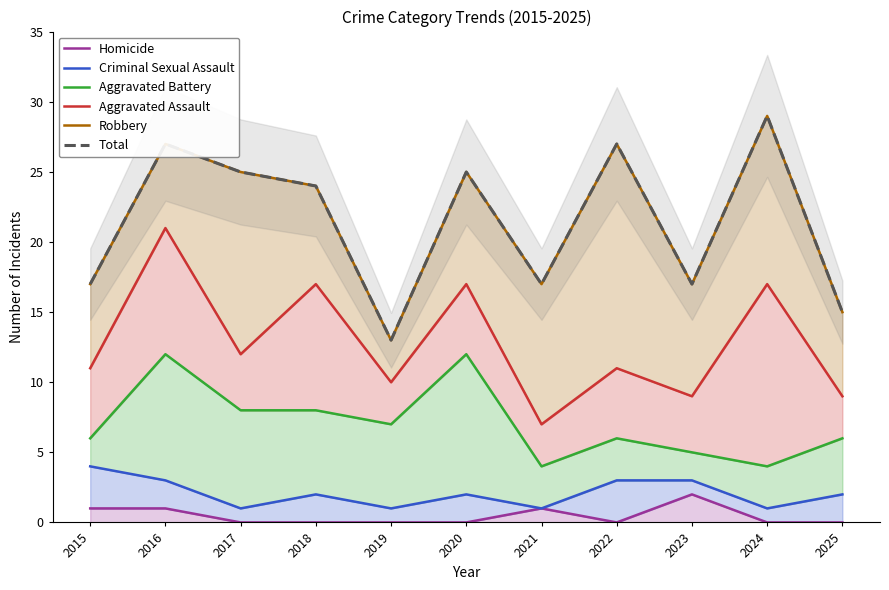

At which category does Aggravated Assault reach its first local valley?

2017